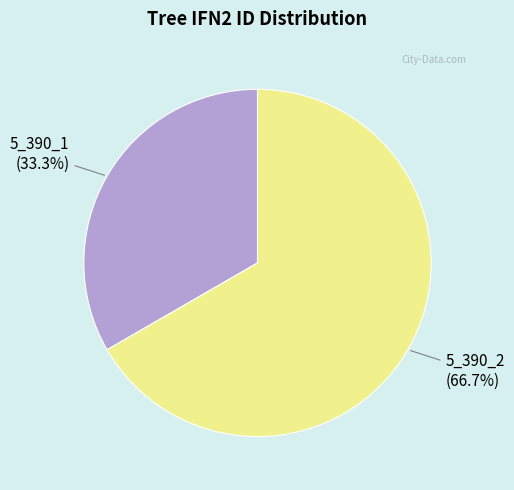

Between 5_390_2 and 5_390_1, which is larger?

5_390_2